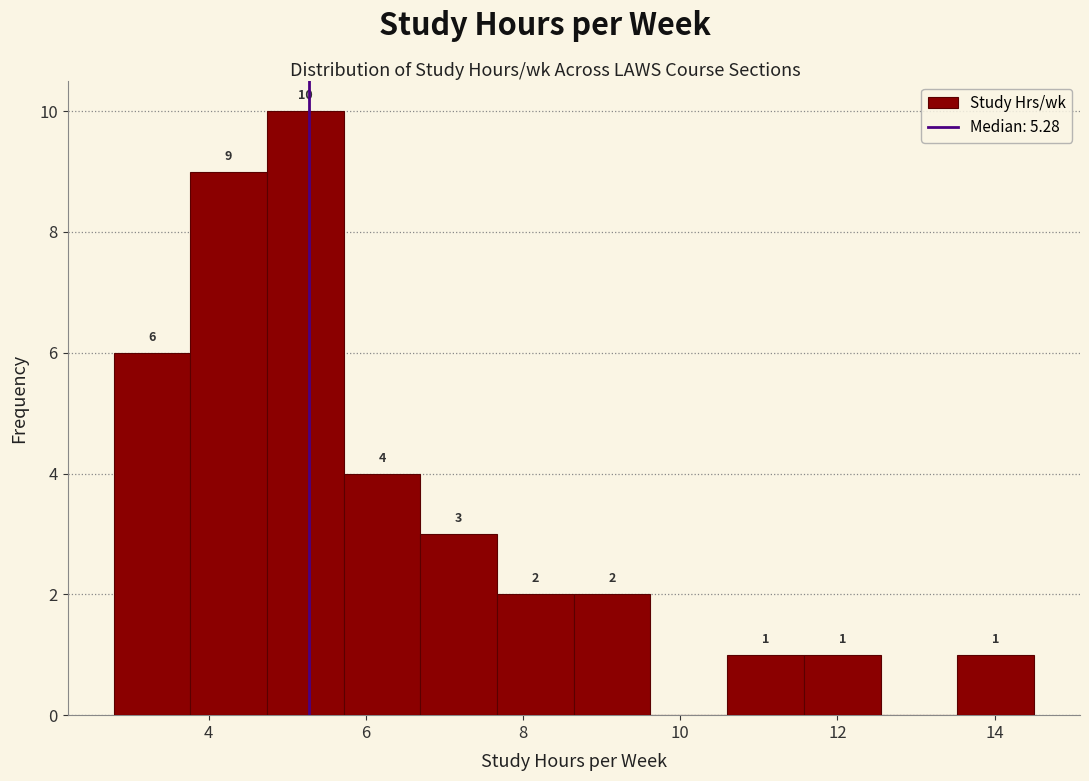

Over which range of the x-axis is the bar tallest?

4.8 to 5.8